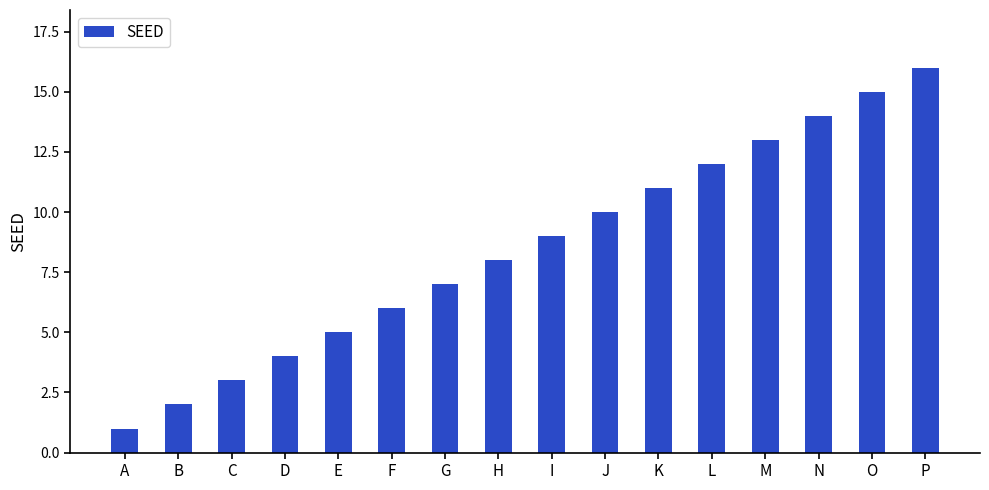

Between H and D, which is larger?

H